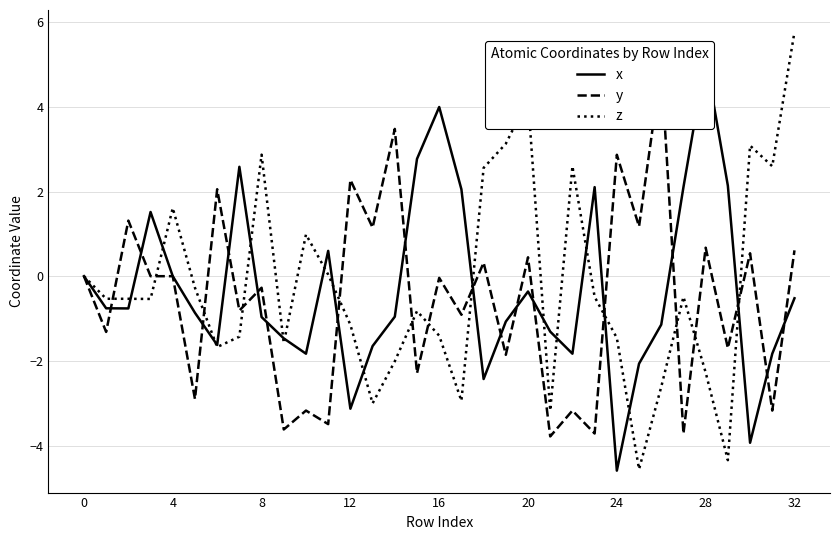

What is the sum of the z values at 32 and 18?

8.3